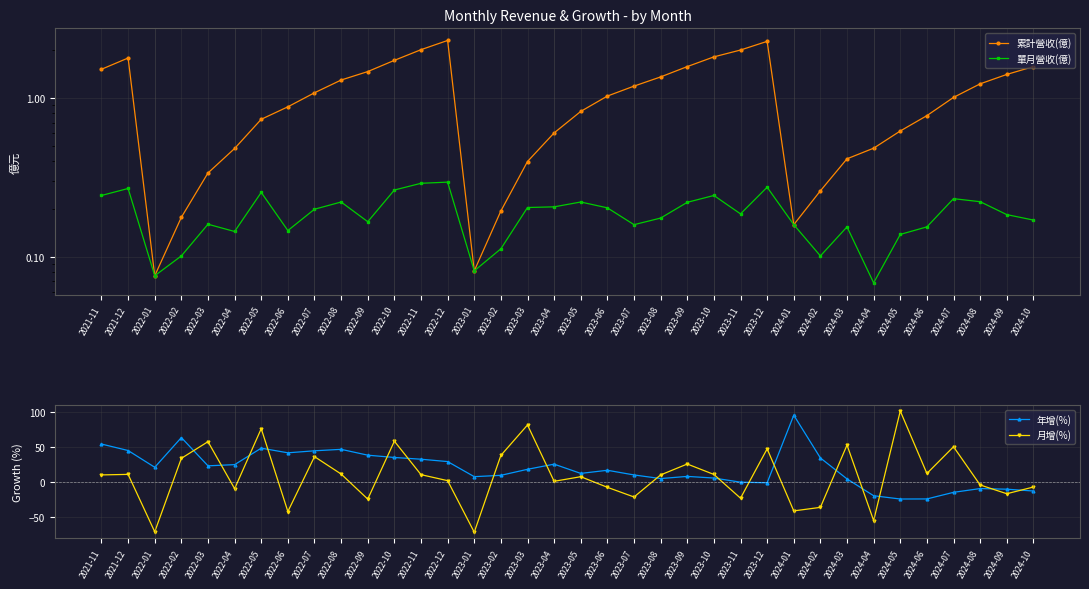

The 單月營收(億) series shows 0.1 at 2022-10. True or false?

False